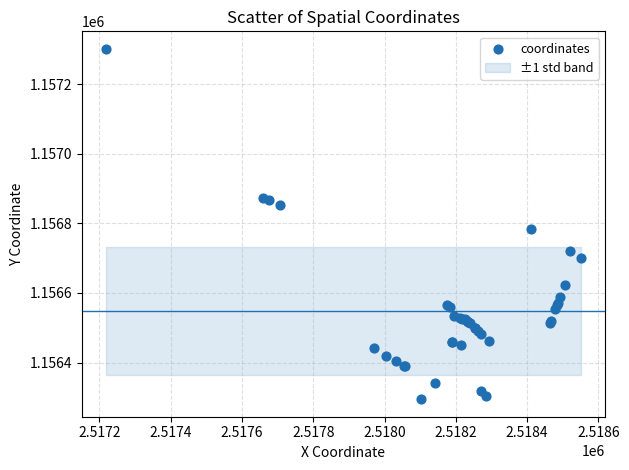

What Y value in the scatter plot is closest to 1156797?

1156784.3